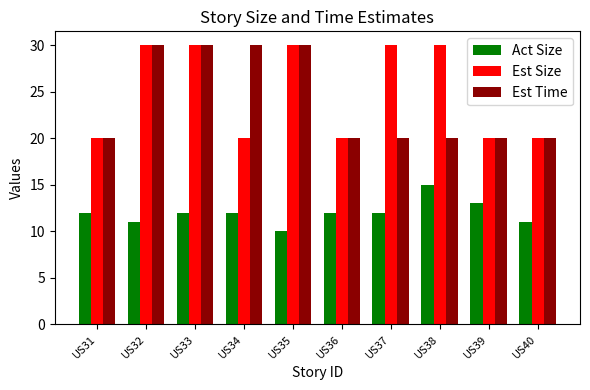

What is the sum of the Est Size values at US32 and US40?

50